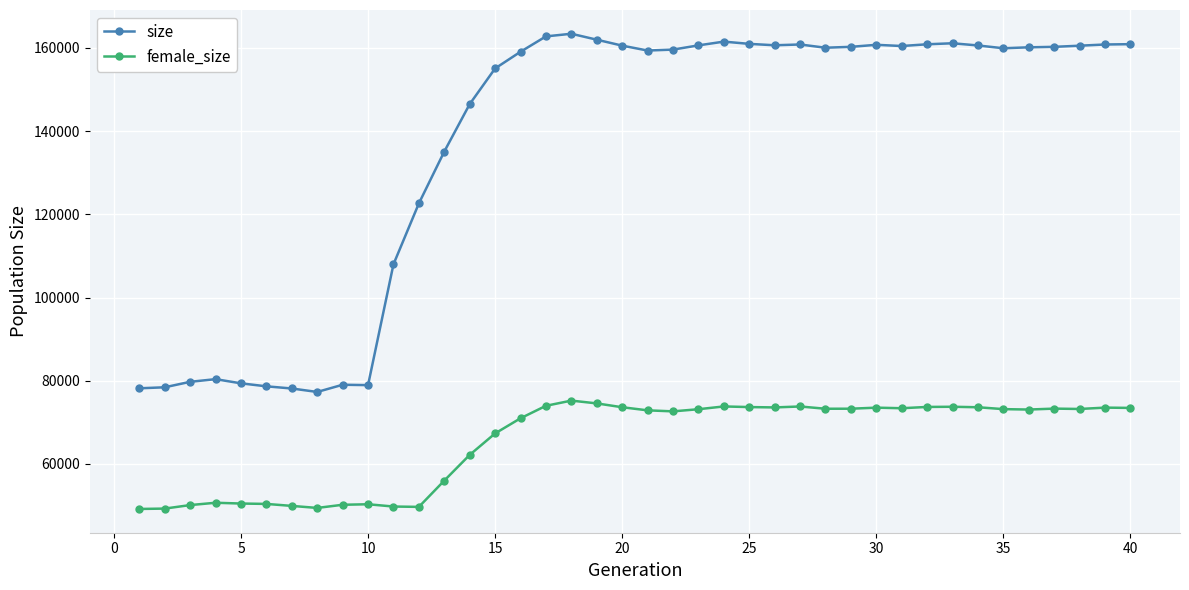

What is the highest value of the size series?

163385